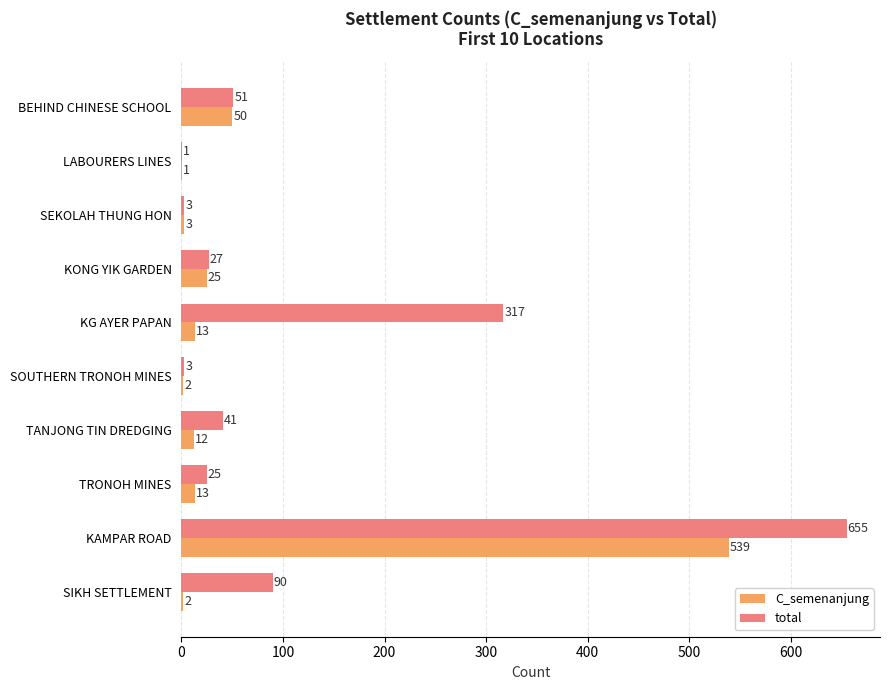

What value does the total series have at TANJONG TIN DREDGING?

41